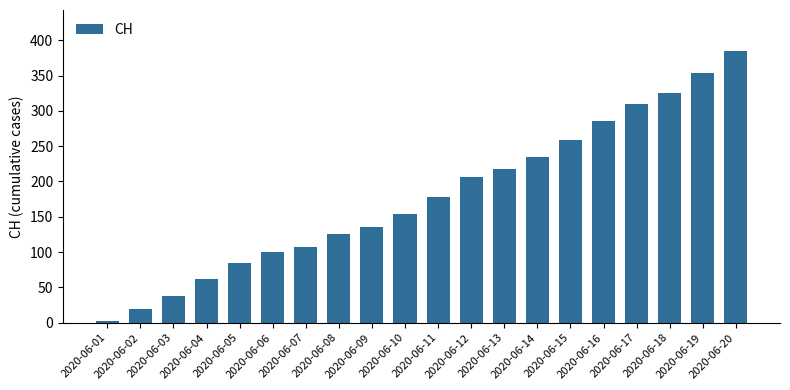

What is the difference between the second highest and second lowest values?

333